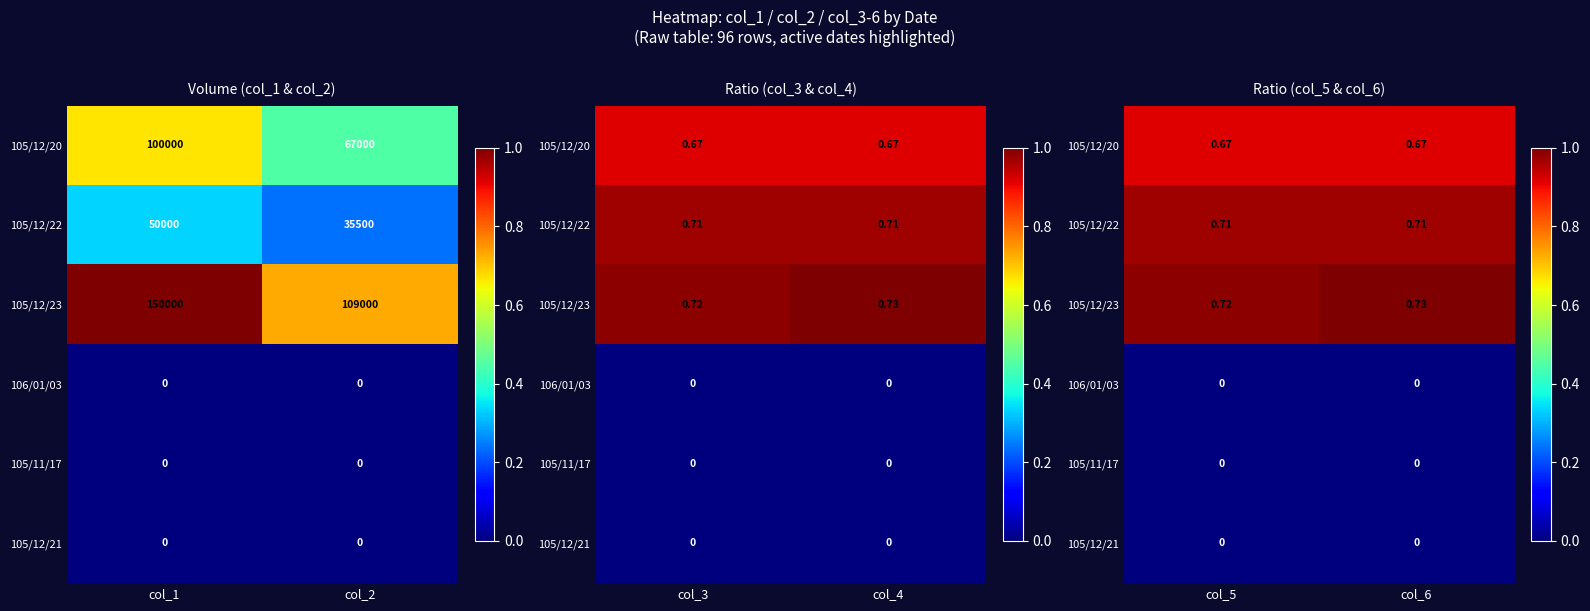

List the series in order of their peak value, highest first.

105/12/23, 105/12/22, 105/12/20, 106/01/03, 105/11/17, 105/12/21